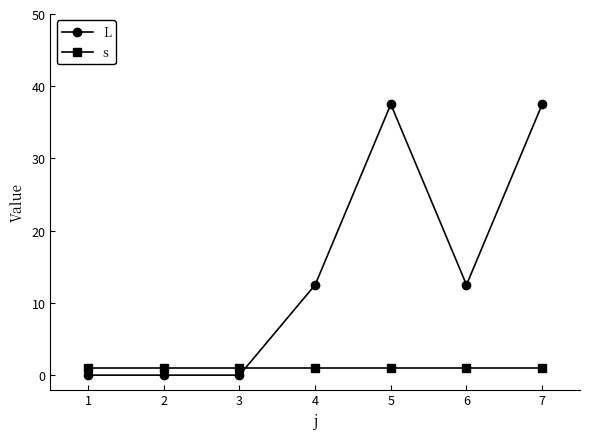

At 5, list the series in order from largest to smallest.

L, s